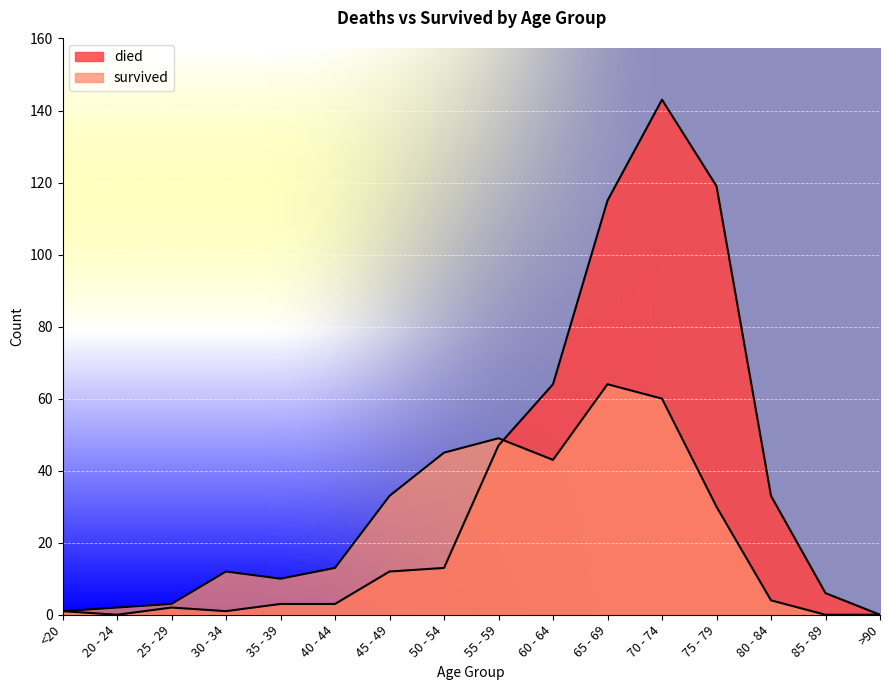

What are all the series names shown in the legend?

died, survived